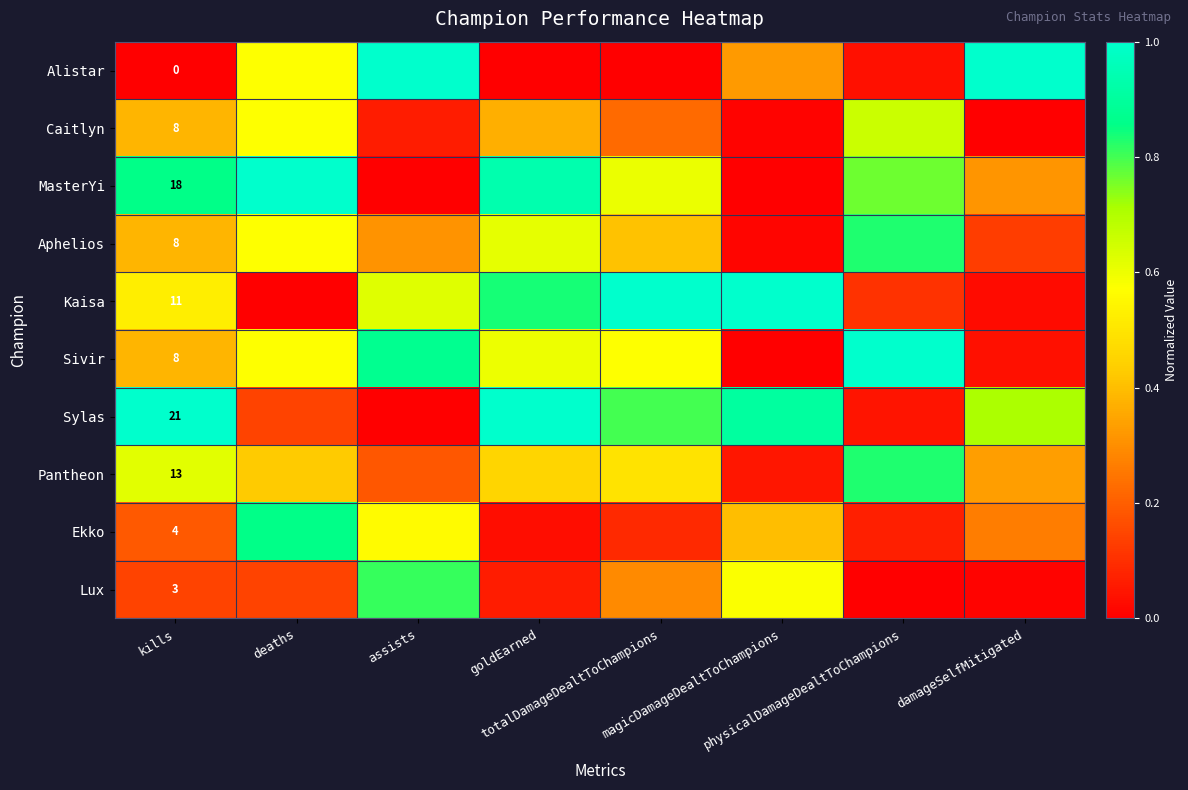

The value of Ekko at totalDamageDealtToChampions is 0.1. True or false?

True